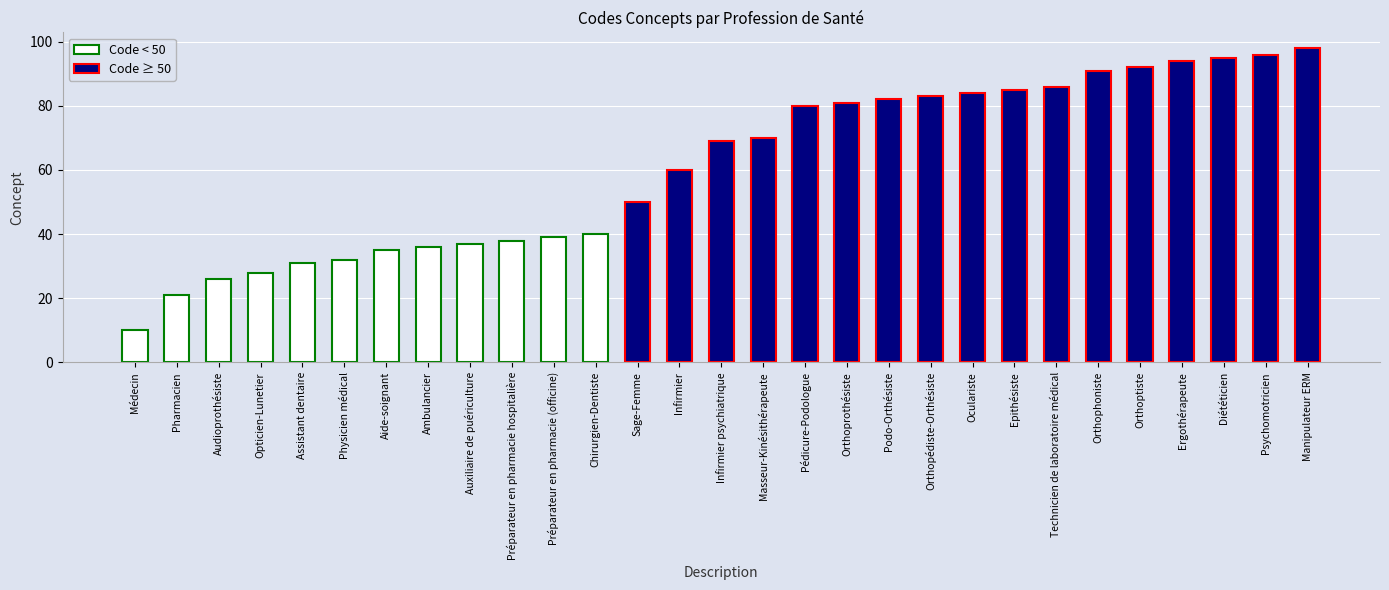

What is the difference between the values at Infirmier and Podo-Orthésiste?

22